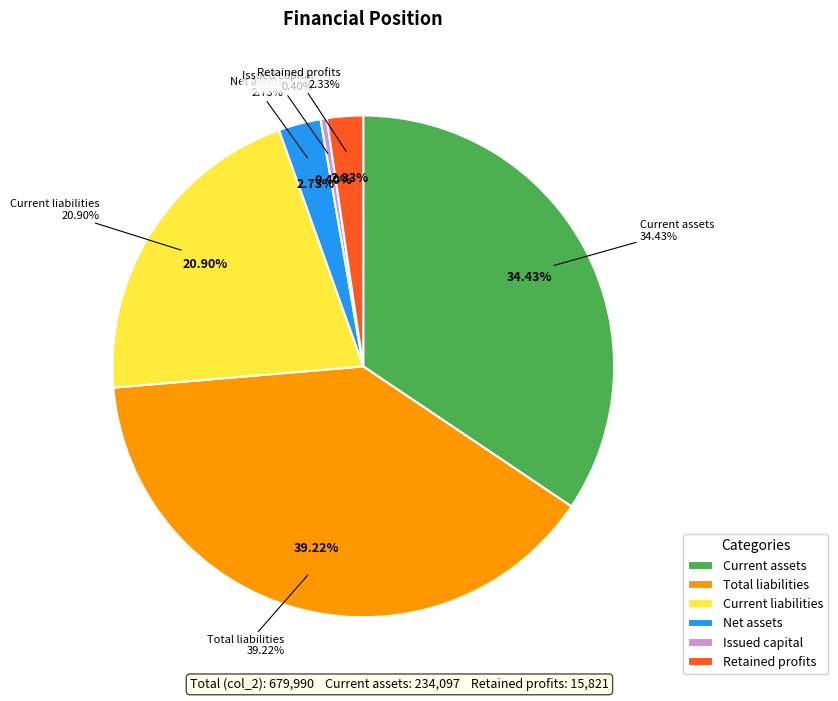

To the nearest percent, what is the combined percentage of Issued capital and Current assets?

35%